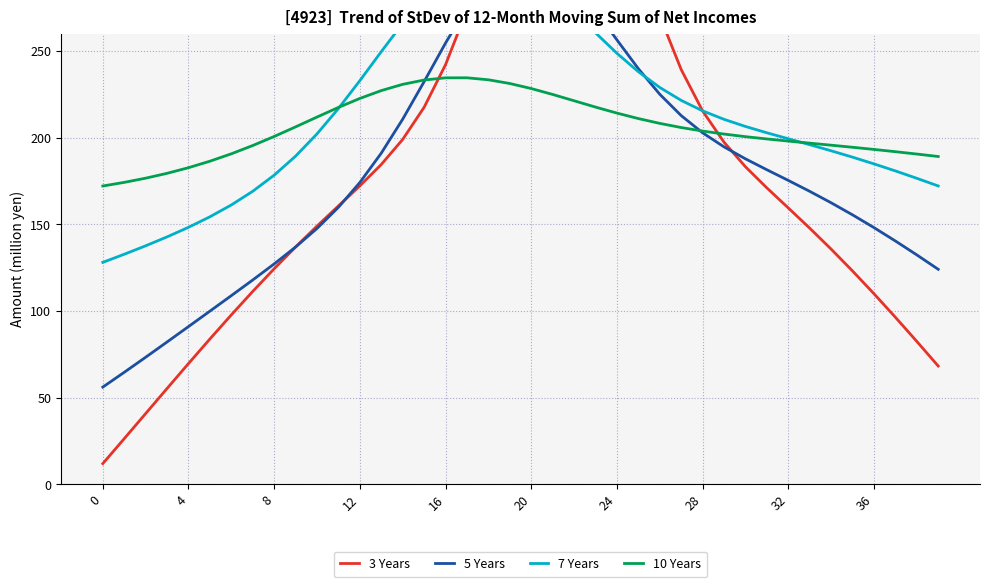

Read the 10 Years value at 0.

172.1